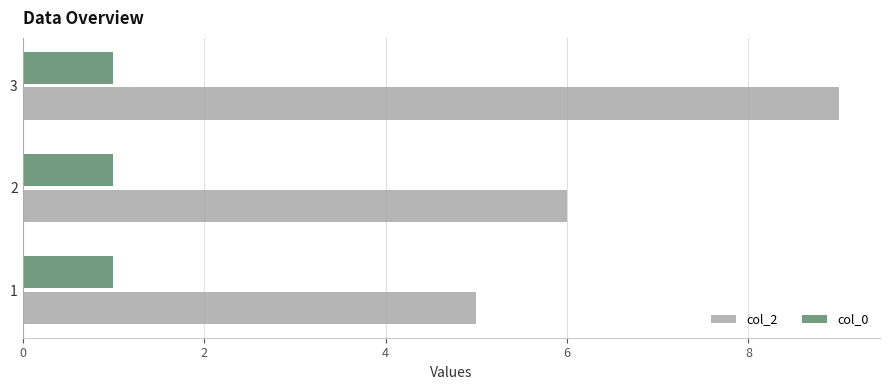

True or false: col_0 has a value of 1 at 1.

True